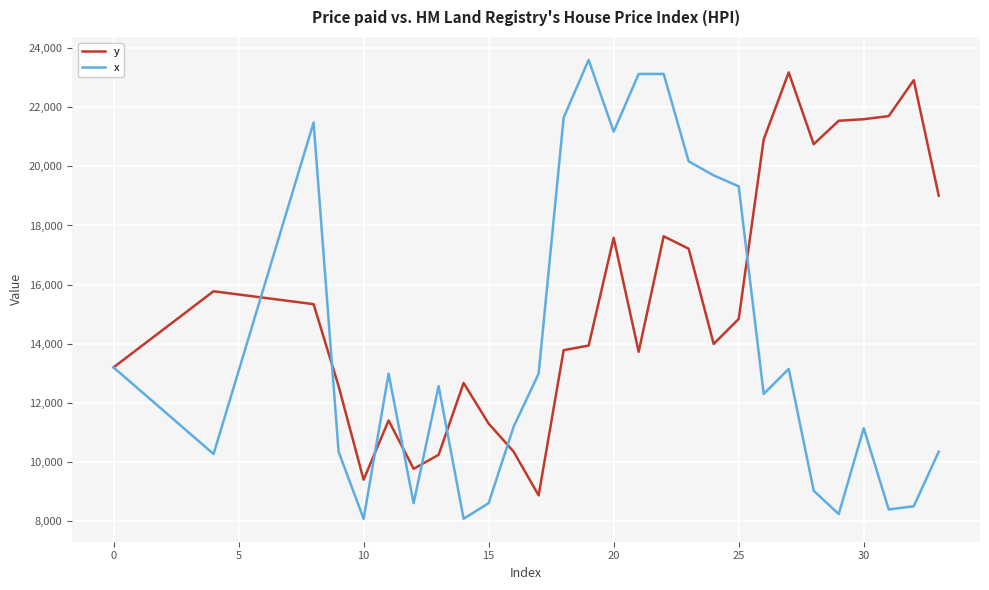

Which series has the largest range (max minus min)?

x